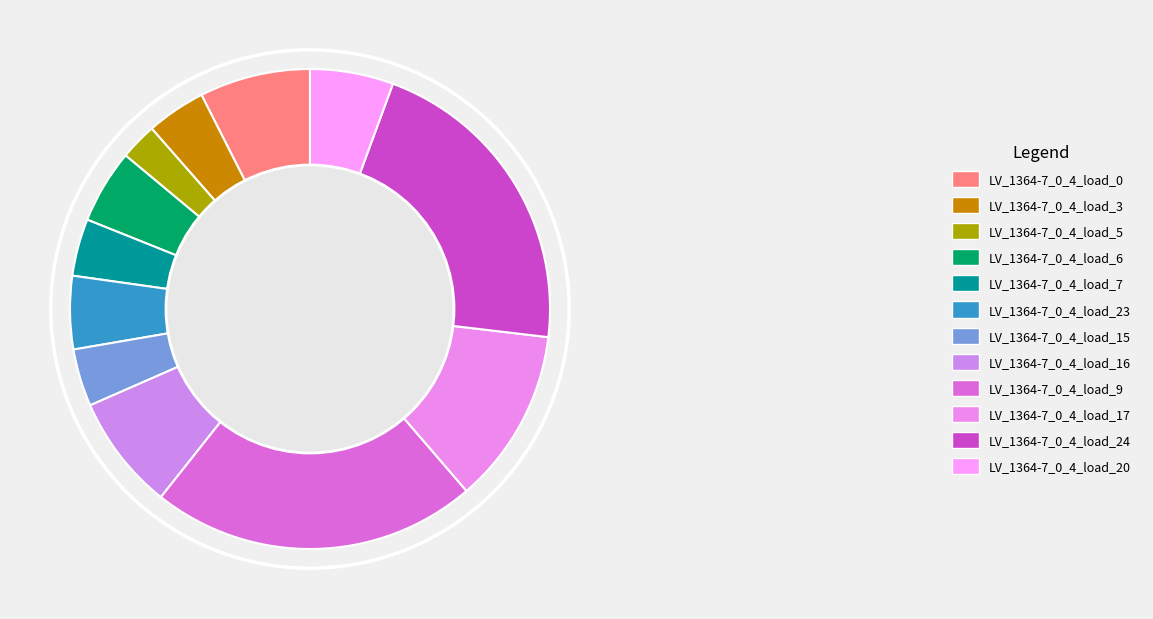

What percentage is the LV_1364-7_0_4_load_5 slice, to the nearest percent?

2%